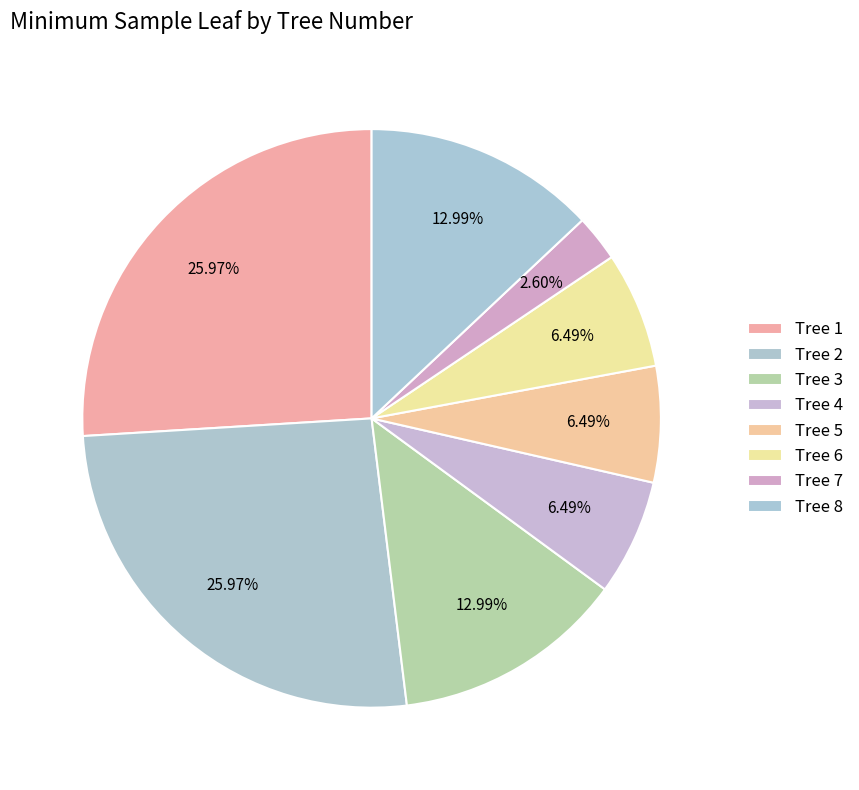

Does any single category account for the majority?

No